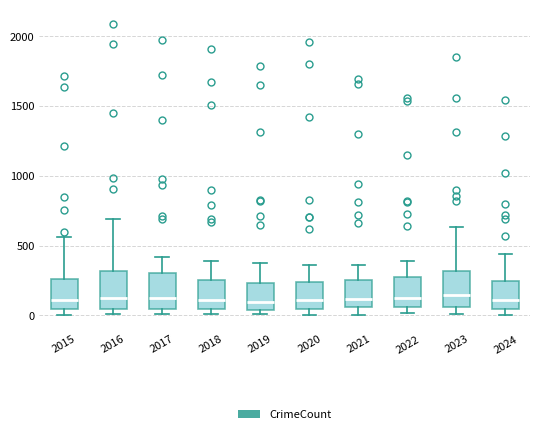

Reading left to right, transcribe this box plot: for each box, give where its median line is, the range the box spans, and where its two whiskers end, as read against the y-axis. The values are not printed on the chart, so give them approximately, as read against the axis.

2015: median 100, box 50 to 250, whiskers 0 to 550
2016: median 150, box 50 to 300, whiskers 0 to 700
2017: median 100, box 50 to 300, whiskers 0 to 400
2018: median 100, box 50 to 250, whiskers 0 to 400
2019: median 100, box 50 to 250, whiskers 0 to 400
2020: median 100, box 50 to 250, whiskers 0 to 350
2021: median 100, box 50 to 250, whiskers 0 to 350
2022: median 100, box 50 to 250, whiskers 0 to 400
2023: median 150, box 50 to 300, whiskers 0 to 650
2024: median 100, box 50 to 250, whiskers 0 to 450